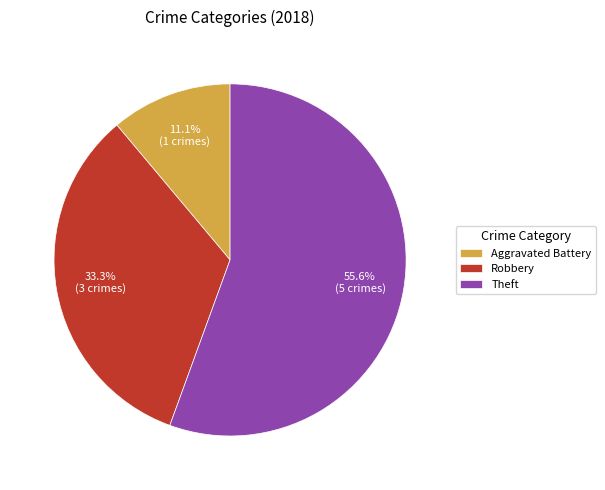

Is there a majority slice in this chart?

Yes